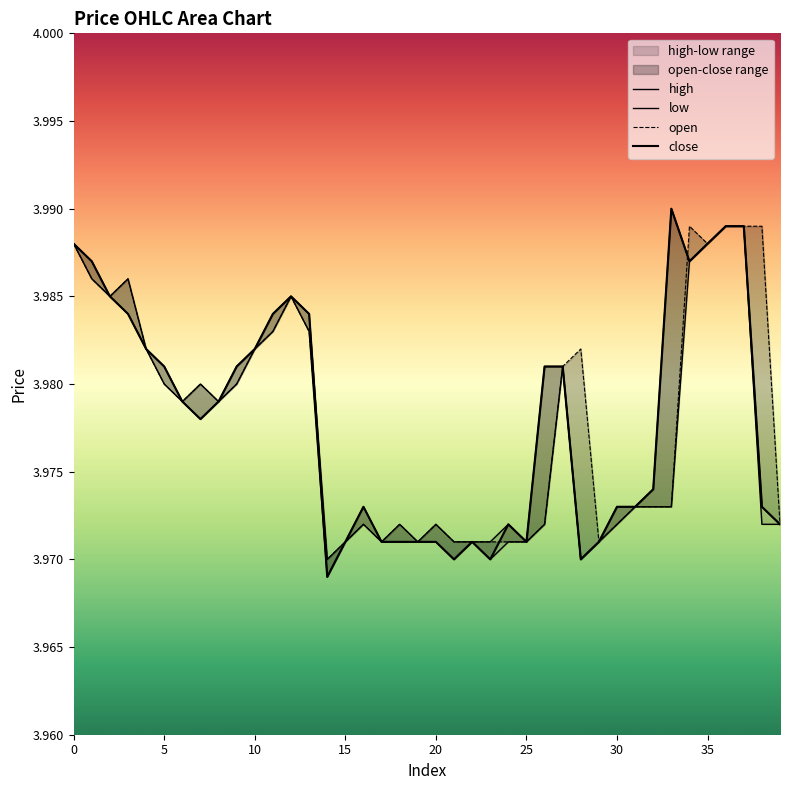

What is the value of the high point at the 20th from the left?

4.0